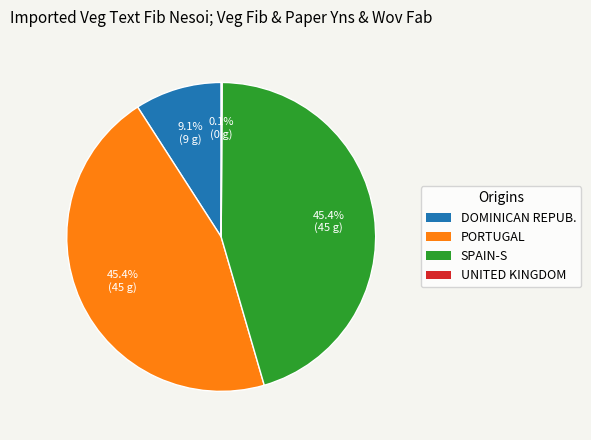

Is there a majority slice in this chart?

No